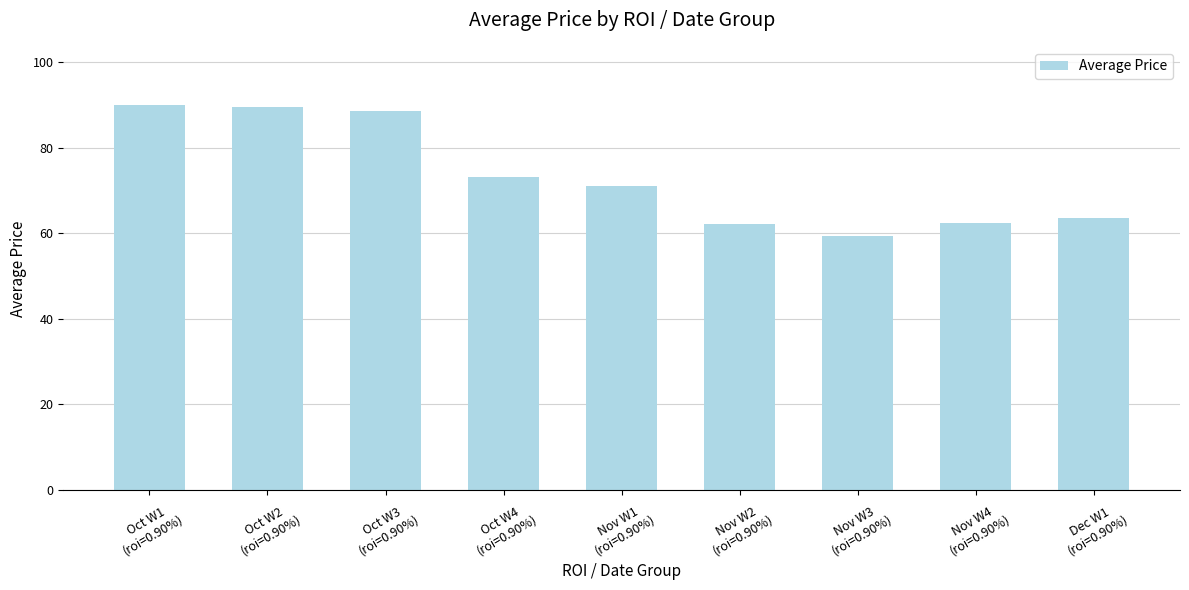

What is the value of the 2nd bar from the left?

89.5